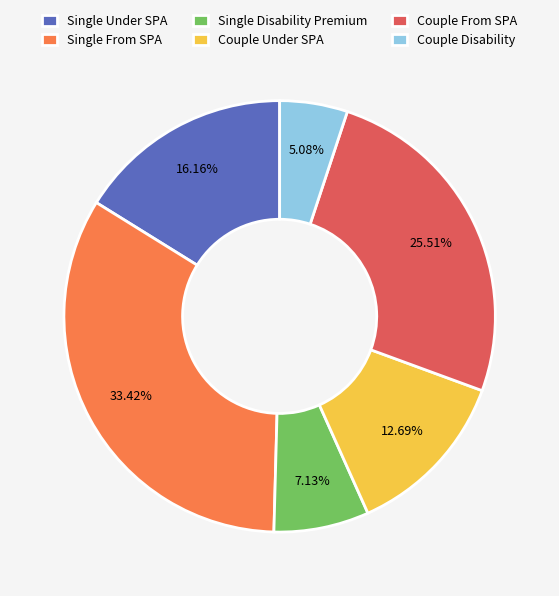

What is the ratio of the value at Couple Disability to the value at Single Disability Premium?

0.7